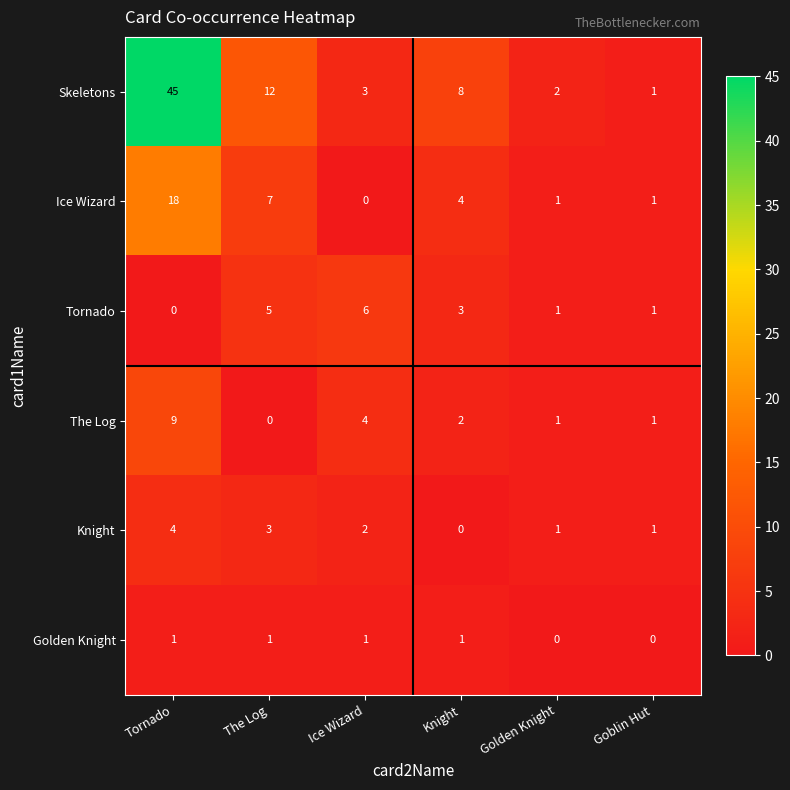

What is the difference between the highest and lowest values at Ice Wizard?

6